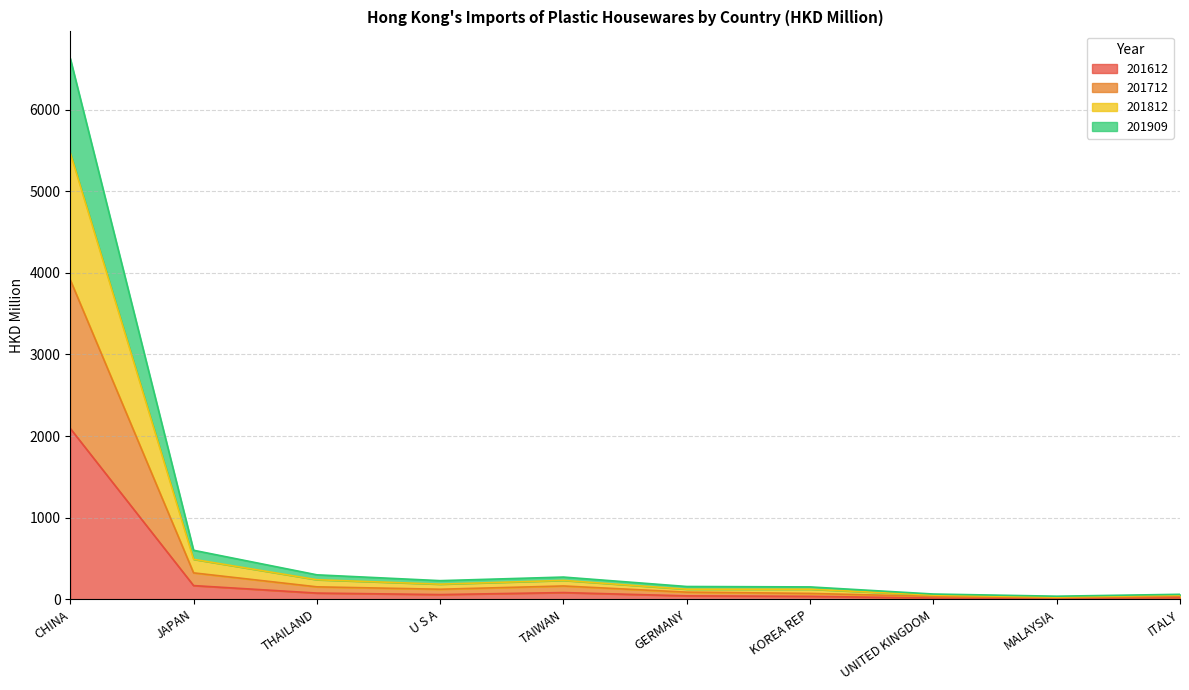

True or false: 201909 and 201812 cross at least once.

False